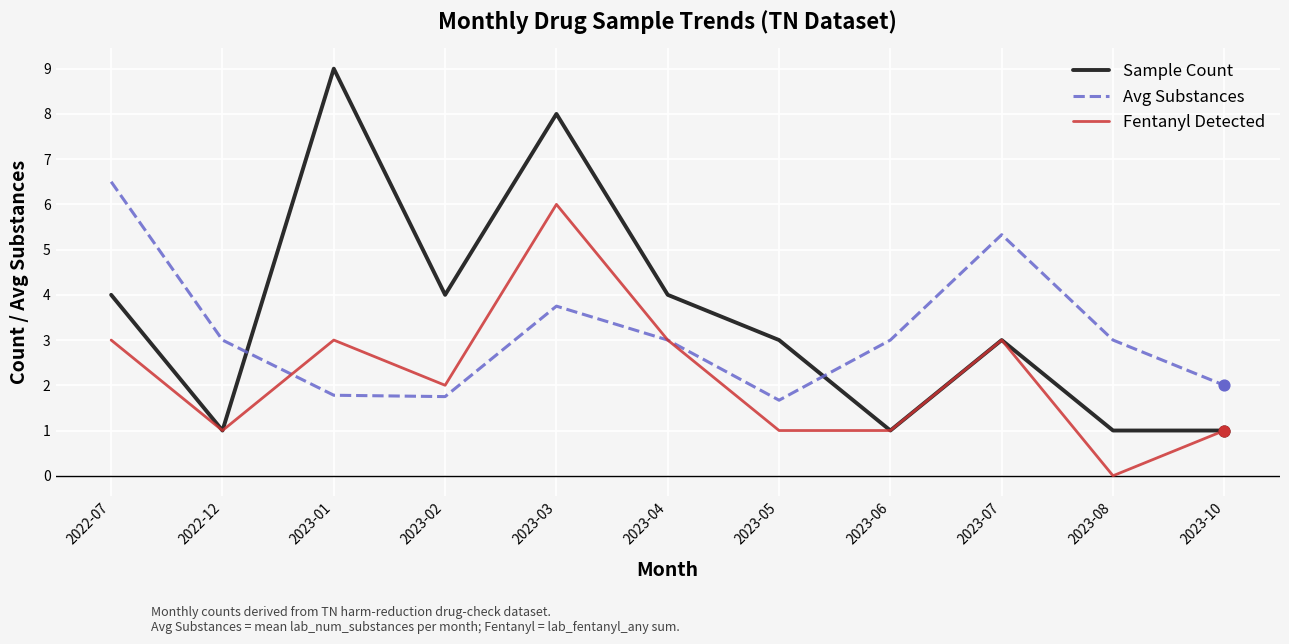

What are all the series names shown in the legend?

Sample Count, Avg Substances, Fentanyl Detected